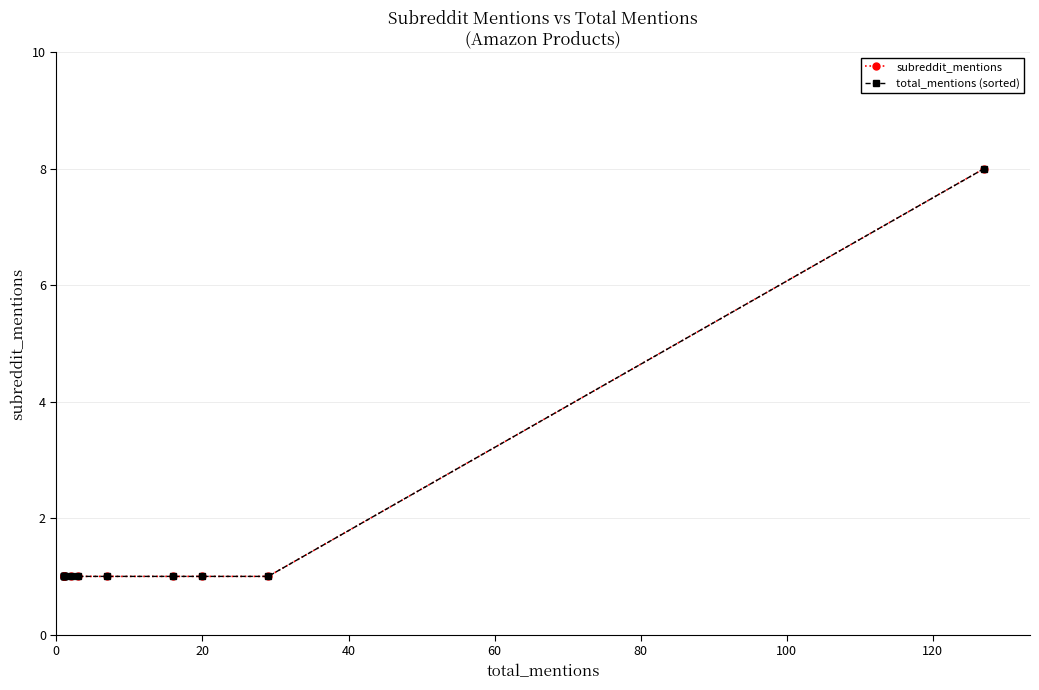

What is the smallest value displayed?

1